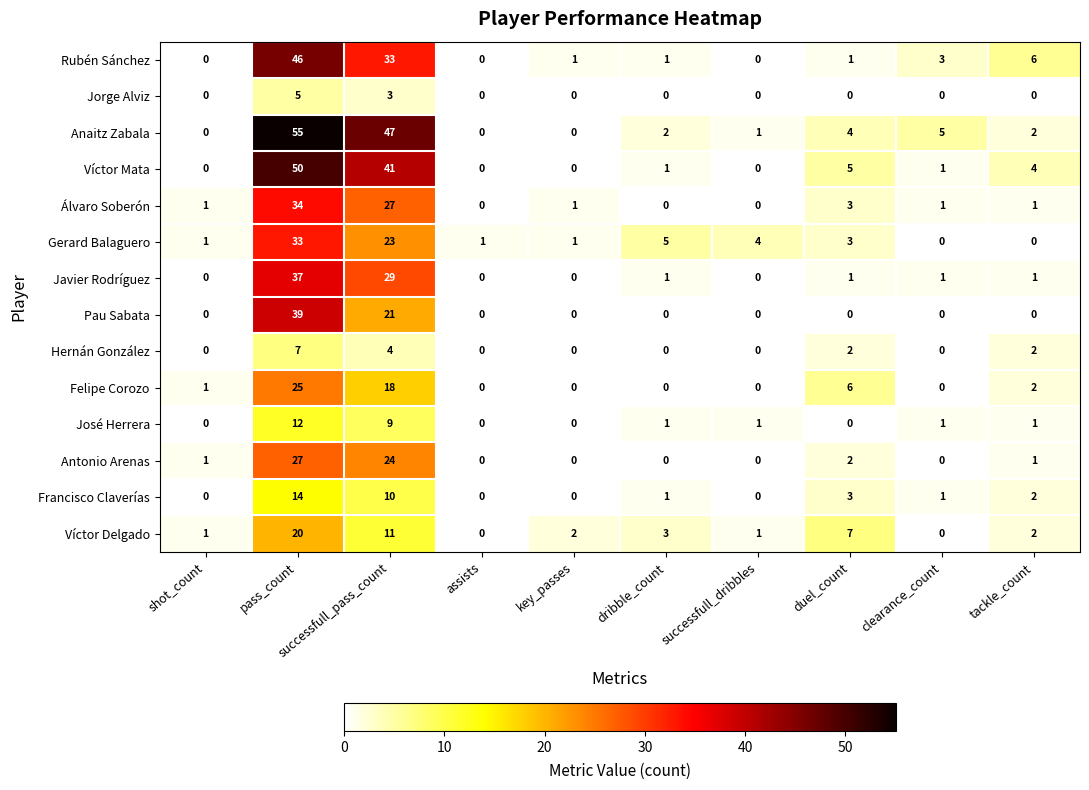

What is the difference between the maximum and minimum values in the Rubén Sánchez series?

46